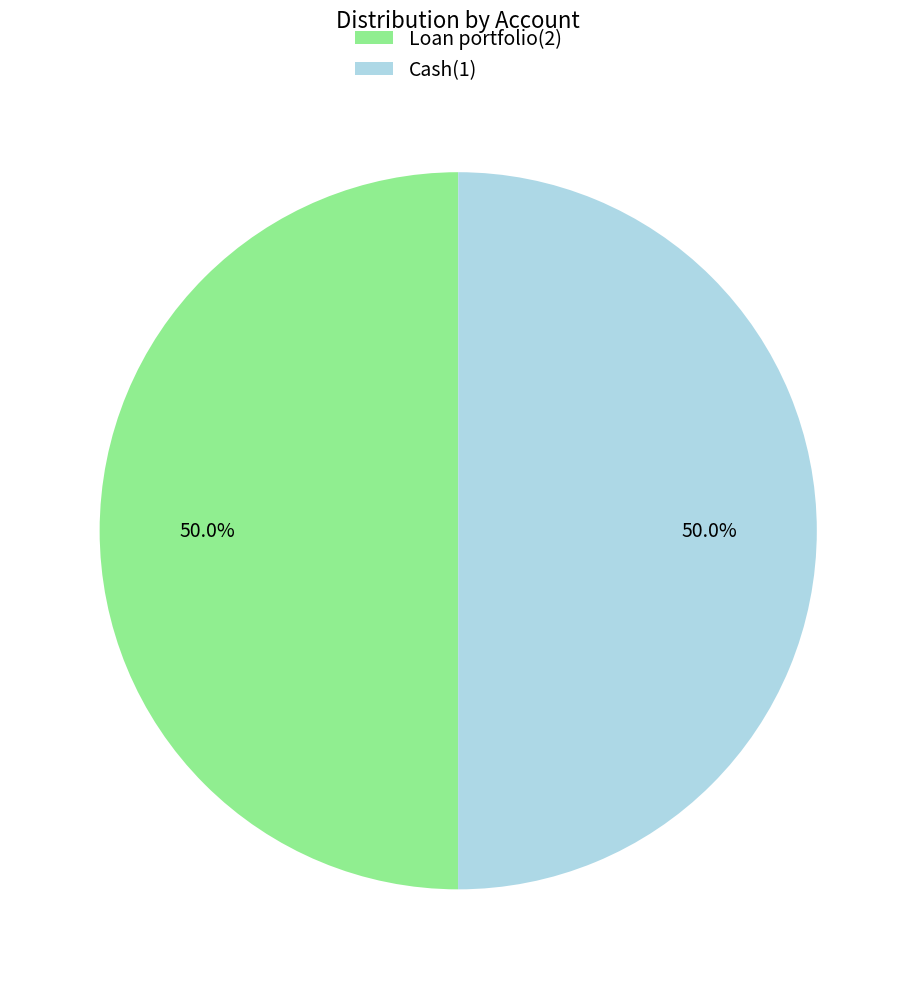

Approximately how many times larger is the value at Loan portfolio(2) compared to Cash(1)?

1.0